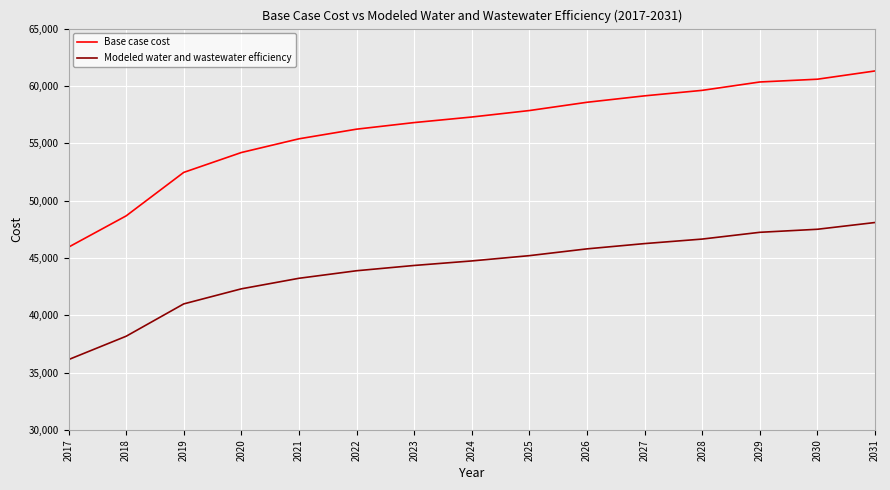

Is it true that Base case cost equals 29949.7 at 2020?

False